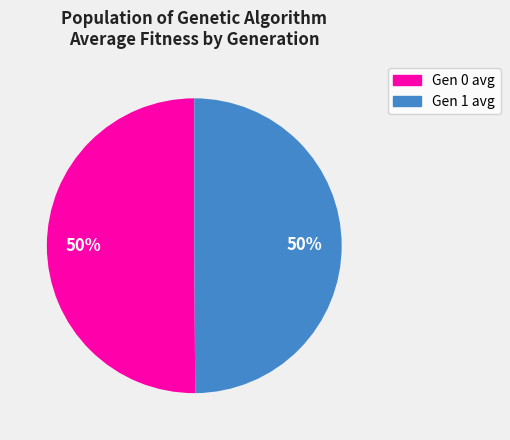

Is the sum of Gen 0 avg and Gen 1 avg greater than half?

Yes